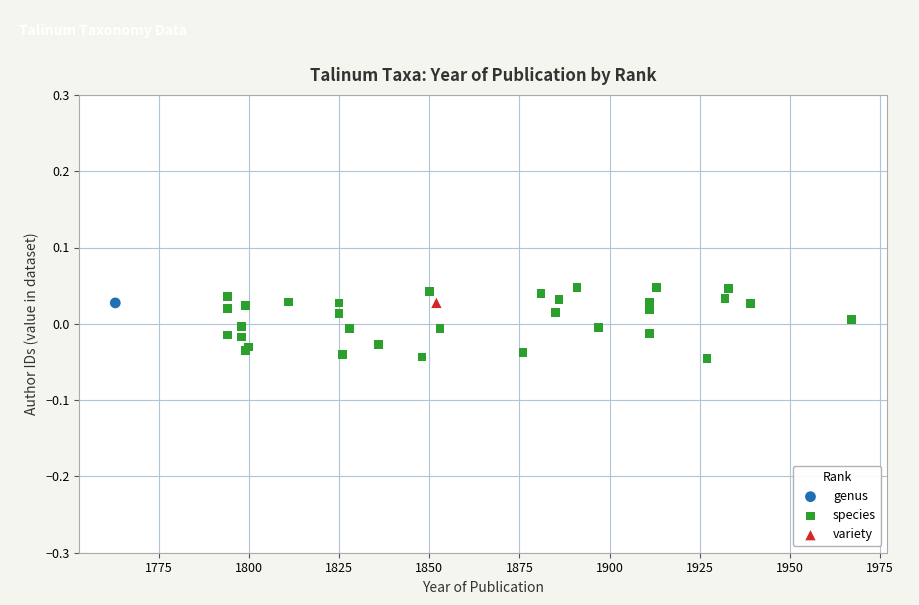

What are all the series names shown in the legend?

genus, species, variety